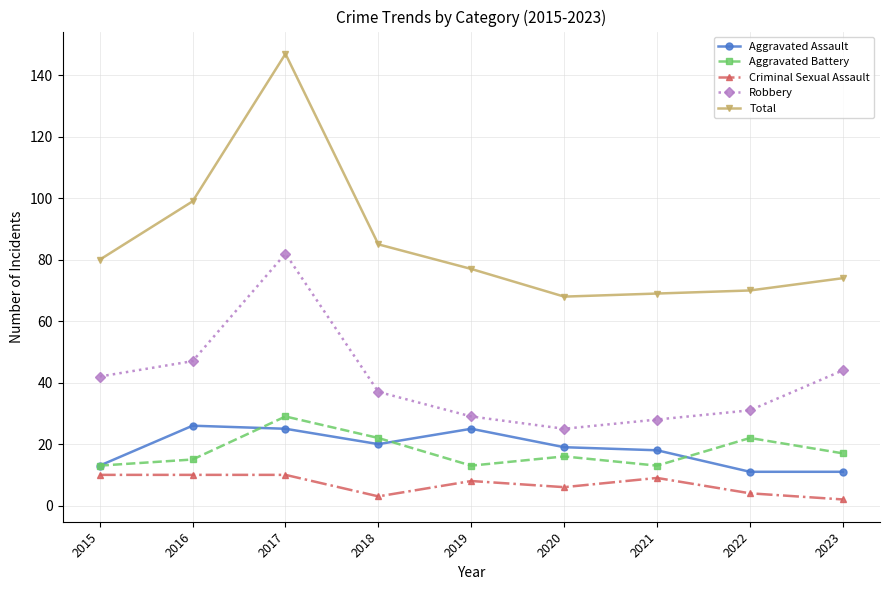

Reading right to left, extract all data points from this chart.

Aggravated Assault: 11	11	18	19	25	20	25	26	13
Aggravated Battery: 17	22	13	16	13	22	29	15	13
Criminal Sexual Assault: 2	4	9	6	8	3	10	10	10
Robbery: 44	31	28	25	29	37	82	47	42
Total: 74	70	69	68	77	85	147	99	80